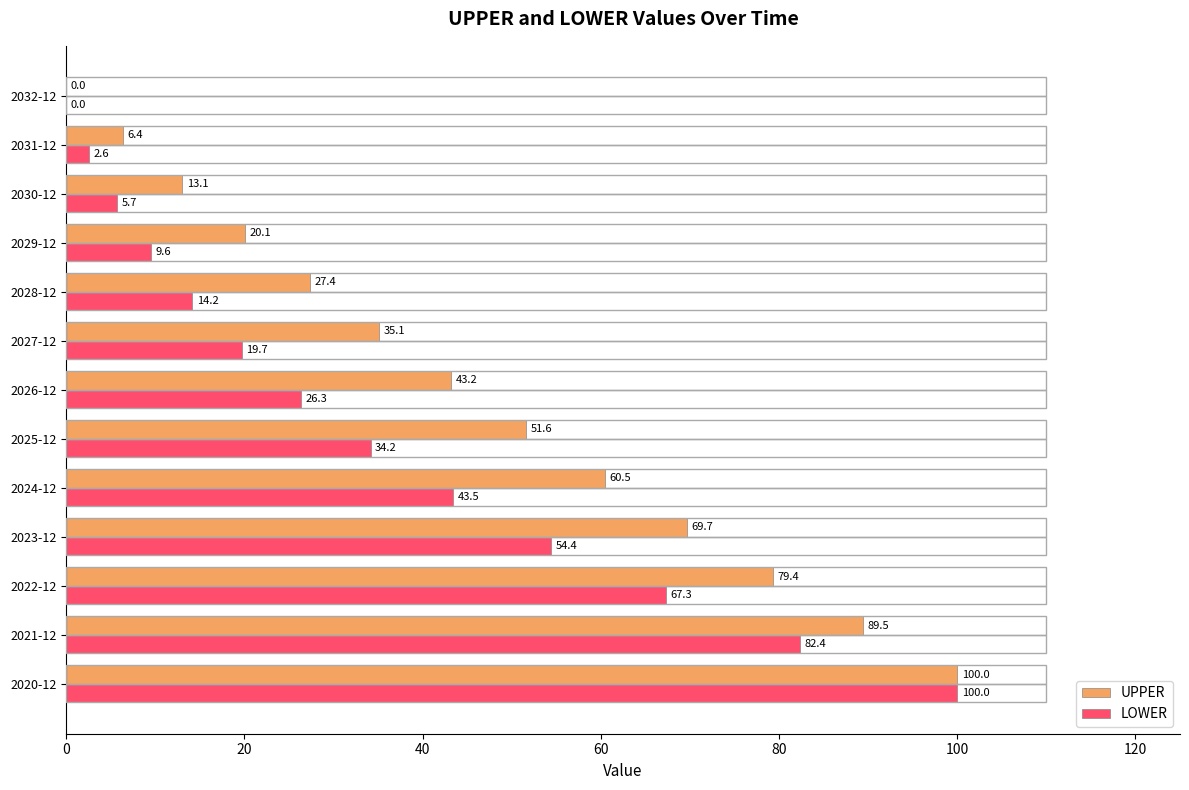

Which series changed the most between 2022-12 and 2026-12?

LOWER